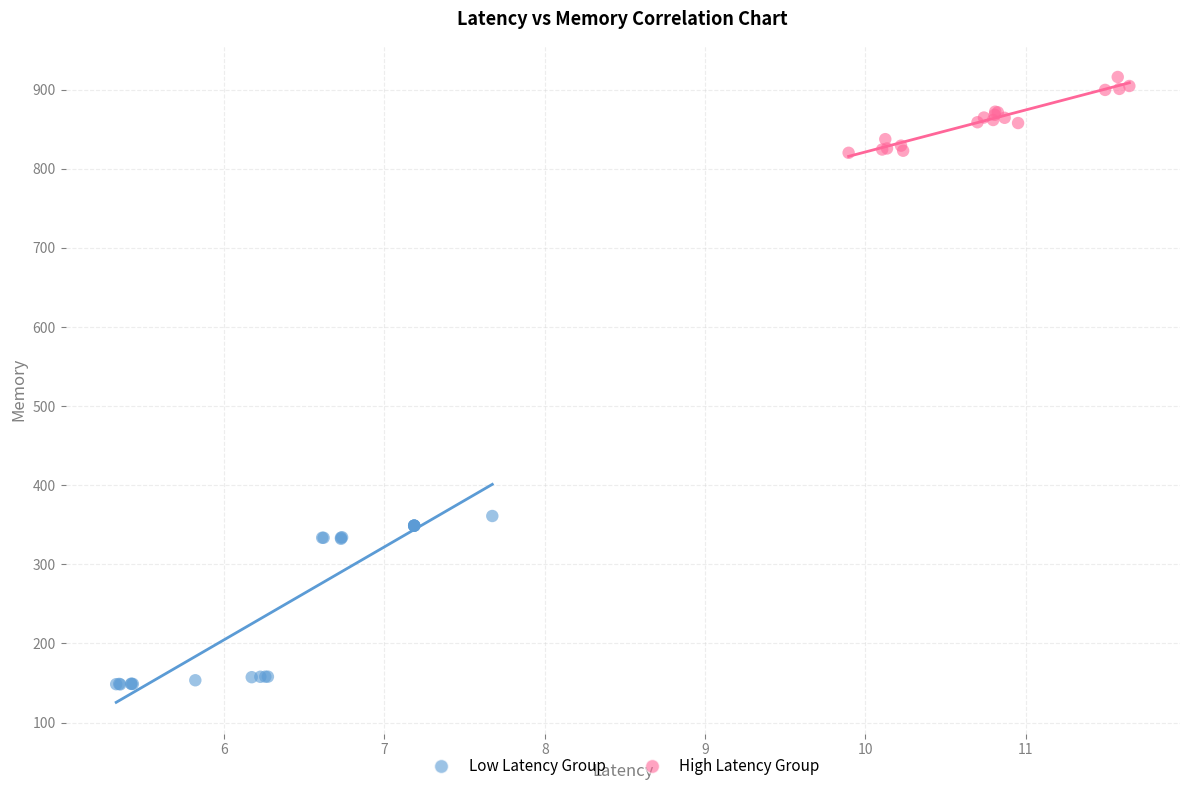

What are all the series names shown in the legend?

Low Latency Group, High Latency Group